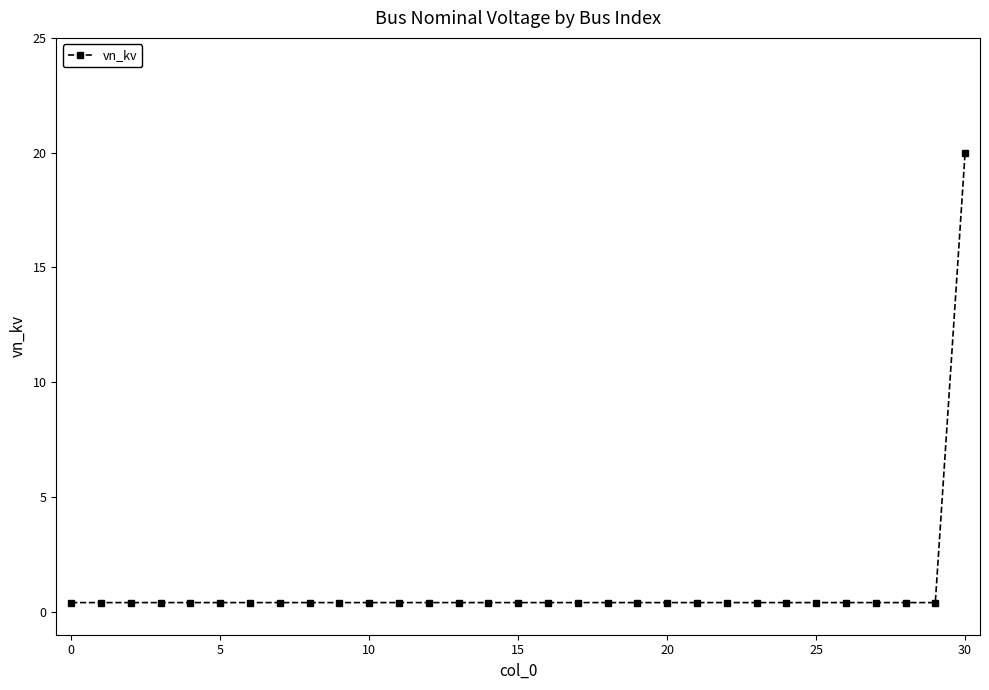

What is the maximum value shown in the chart?

20.0